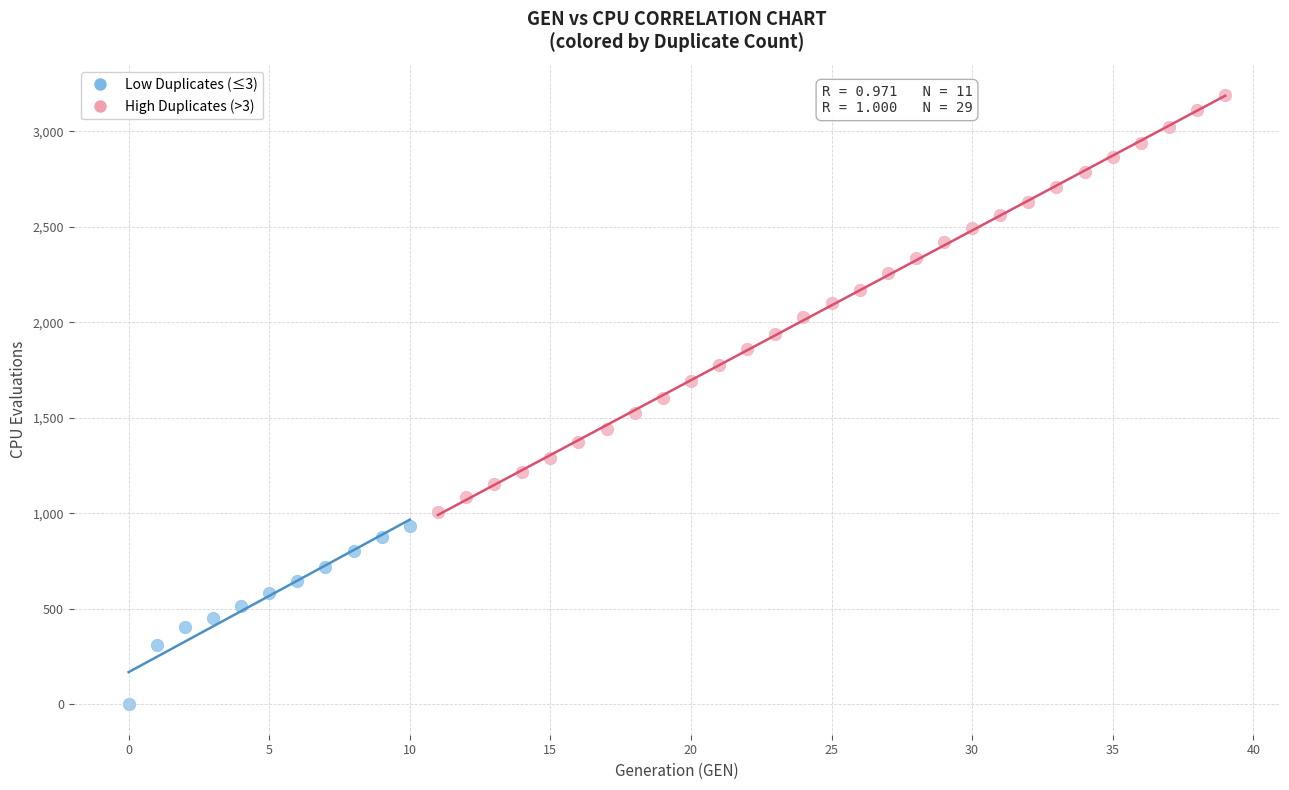

Which series has the largest Y range (max minus min)?

High Duplicates (>3)